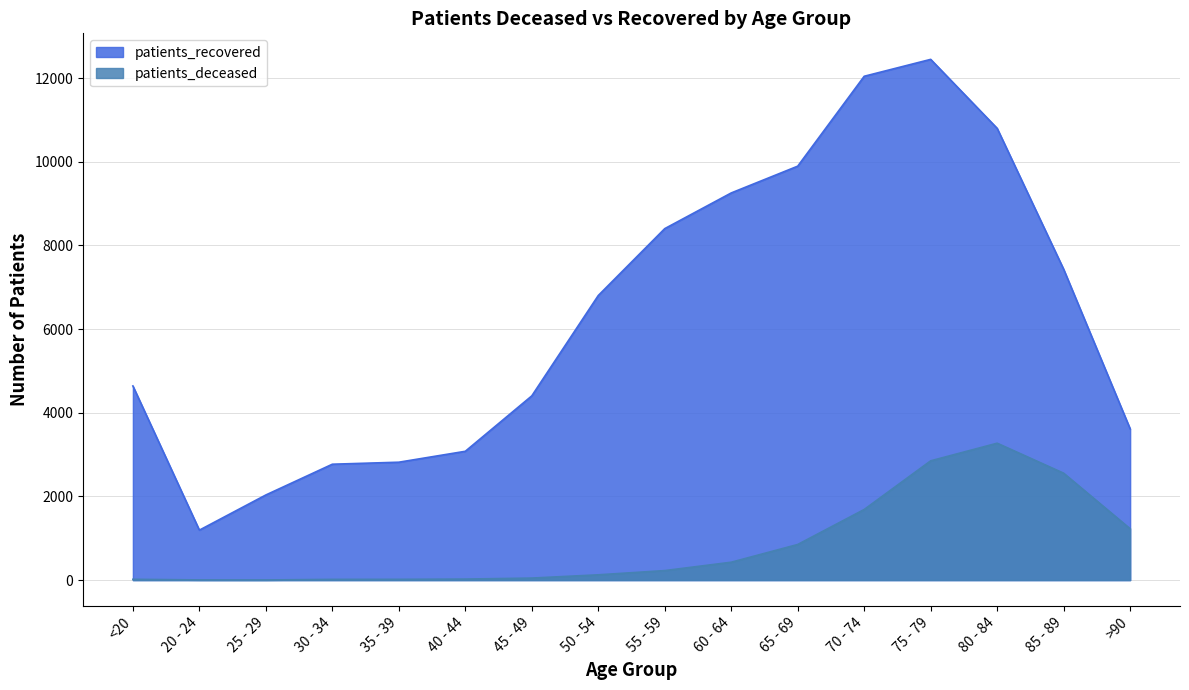

Which series has the largest total across all categories?

patients_recovered